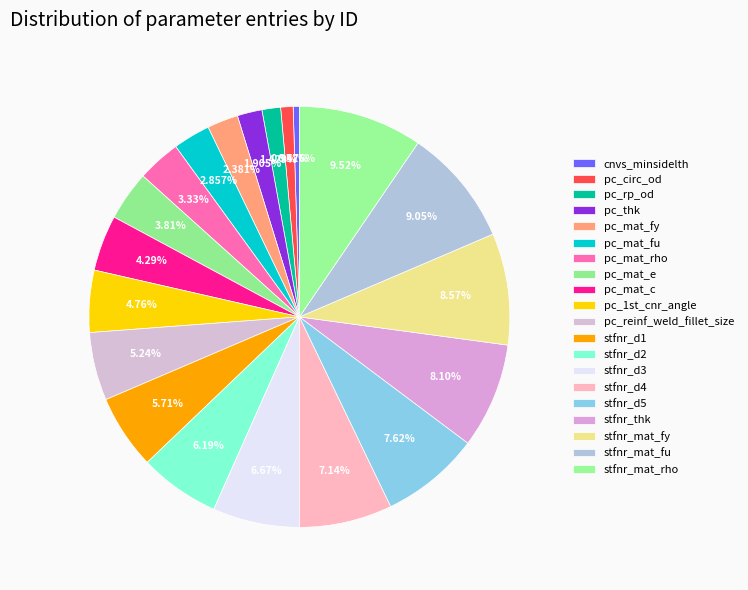

The pc_rp_od slice represents 8% of the pie. True or false?

False